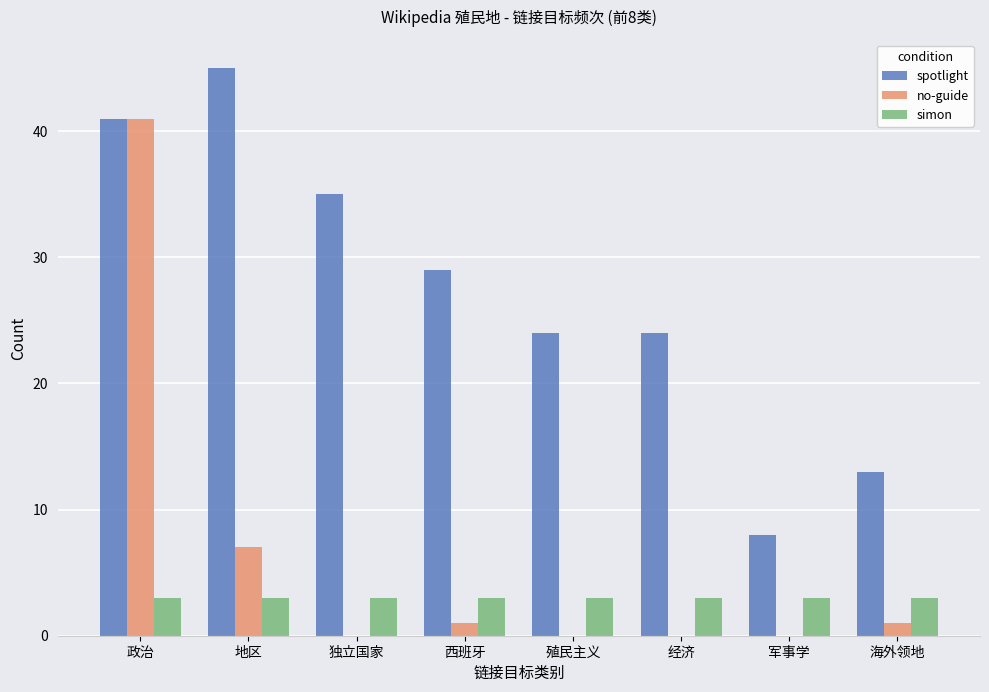

Reading left to right, extract all data points from this chart.

spotlight: 41	45	35	29	24	24	8	13
no-guide: 41	7	0	1	0	0	0	1
simon: 3	3	3	3	3	3	3	3